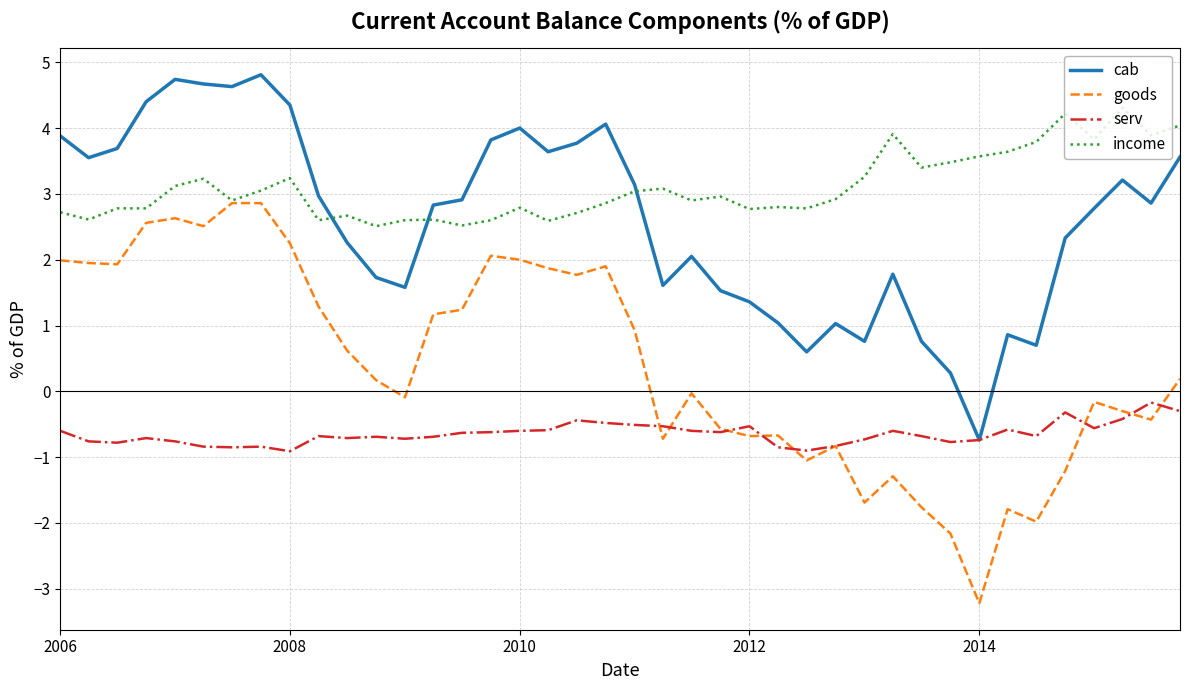

Which series has the widest spread of values?

goods